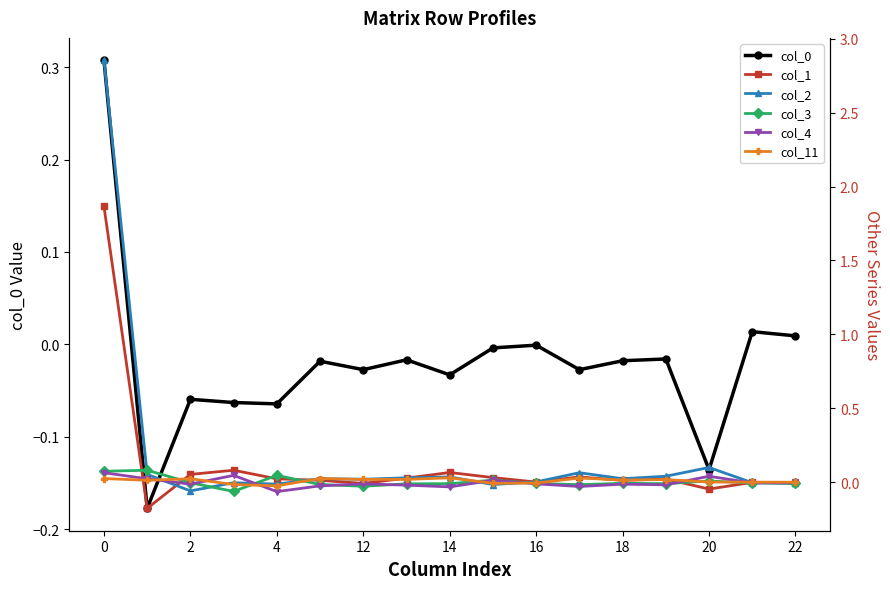

What is the sum of all col_0 values?

-0.3